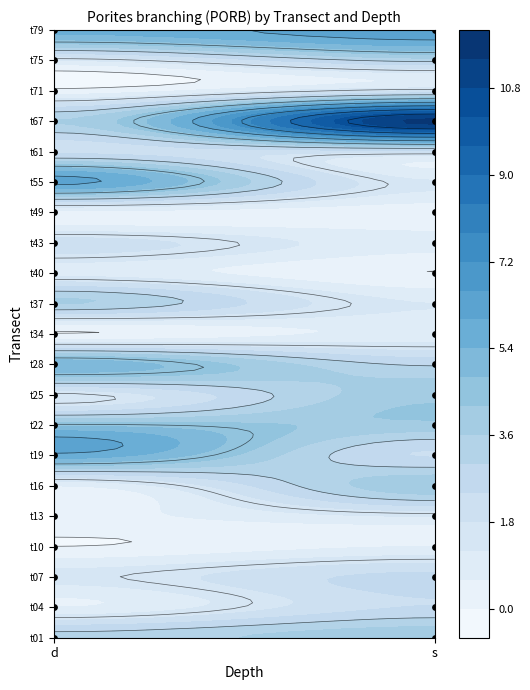

Reading left to right, what are all the values shown in this chart?

t01: d=3.2	s=4.0
t04: d=0.6	s=2.4
t07: d=1.4	s=2.6
t10: d=0.0	s=0.6
t13: d=0.4	s=1.2
t16: d=0.6	s=4.0
t19: d=5.8	s=2.4
t22: d=4.6	s=4.0
t25: d=1.4	s=4.0
t28: d=5.2	s=2.9
t34: d=0.0	s=0.8
t37: d=3.6	s=1.2
t40: d=1.0	s=0.0
t43: d=2.1	s=0.8
t49: d=0.4	s=0.2
t55: d=6.2	s=1.3
t61: d=2.2	s=2.0
t67: d=3.6	s=11.6
t71: d=0.2	s=1.8
t75: d=1.2	s=3.2
t79: d=5.5	s=6.4